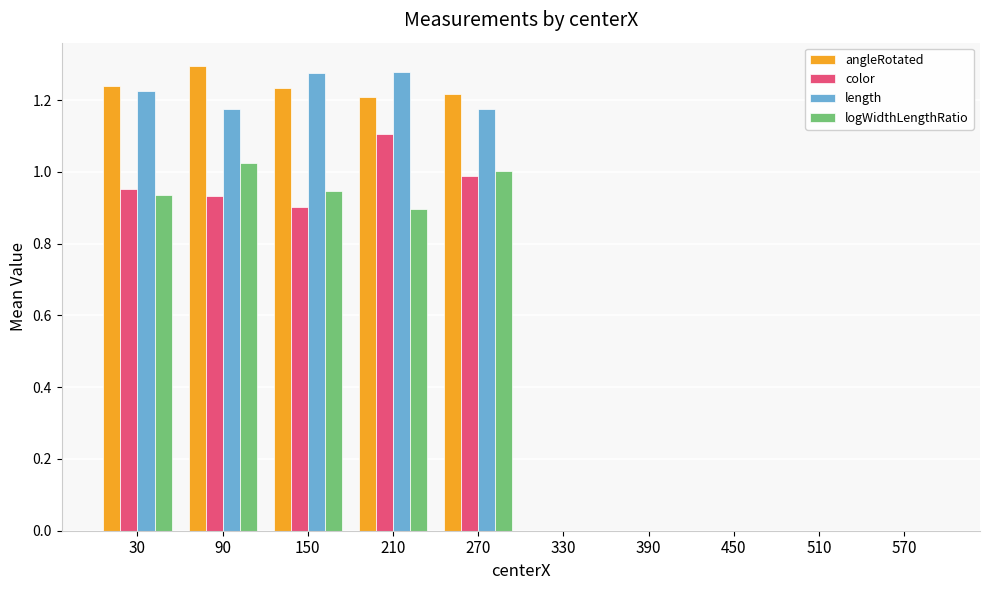

Are the bars horizontal?

No